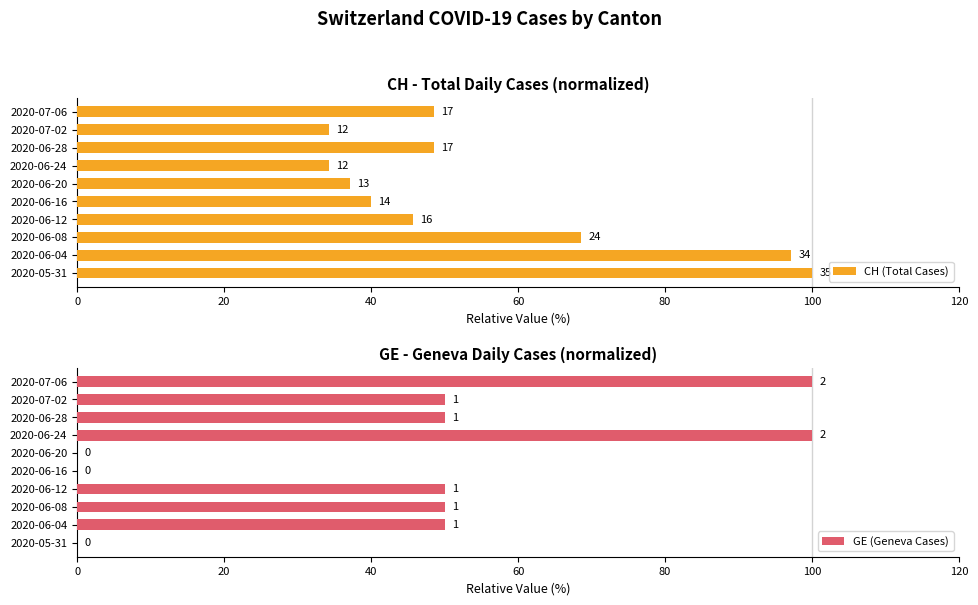

List the series in order of their overall mean, lowest first.

GE (Geneva Cases), CH (Total Cases)